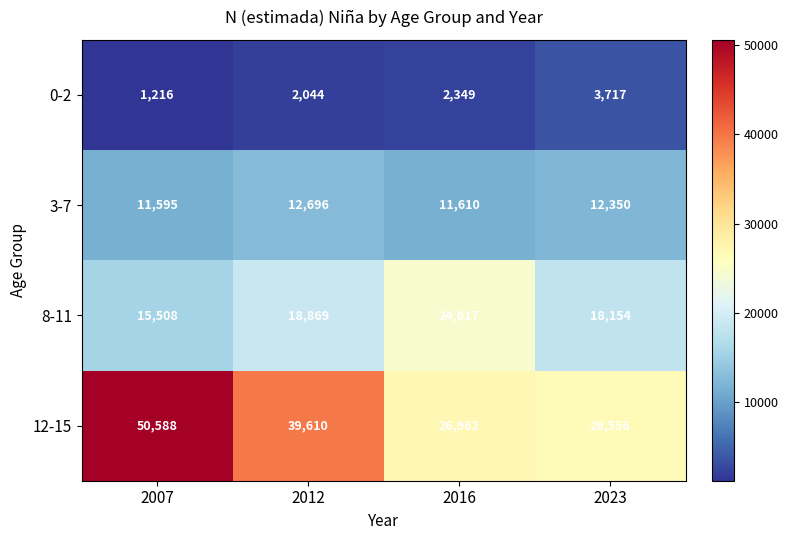

What is the approximate value of 12-15 at 2007, to the nearest 50?

50600